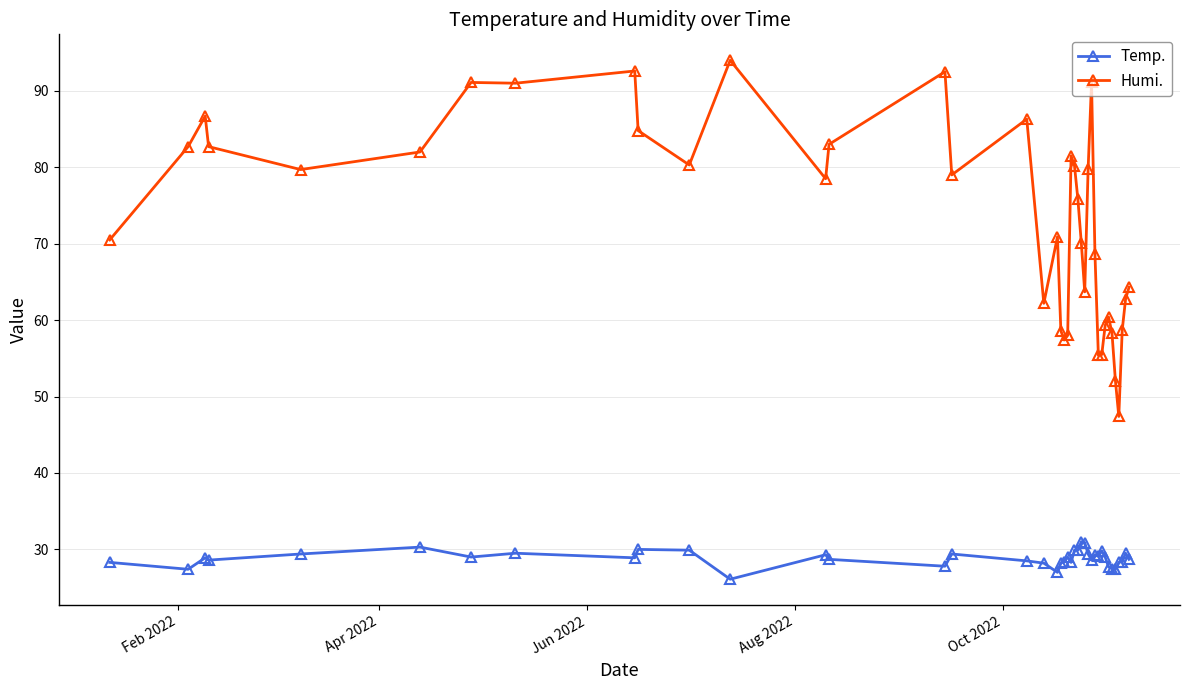

Which series has the largest total across all categories?

Humi.